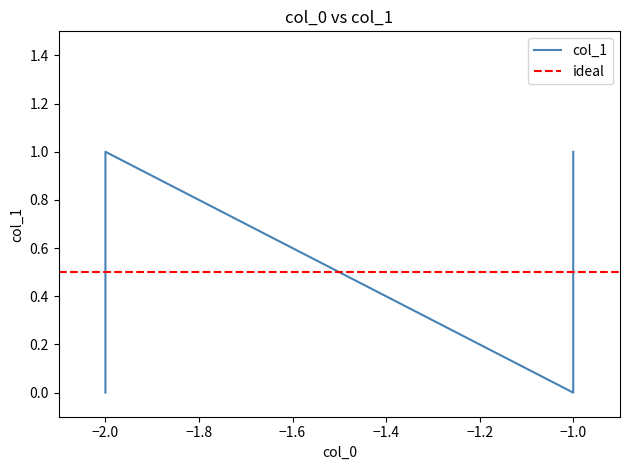

At which category does the chart reach its peak across all series?

-2